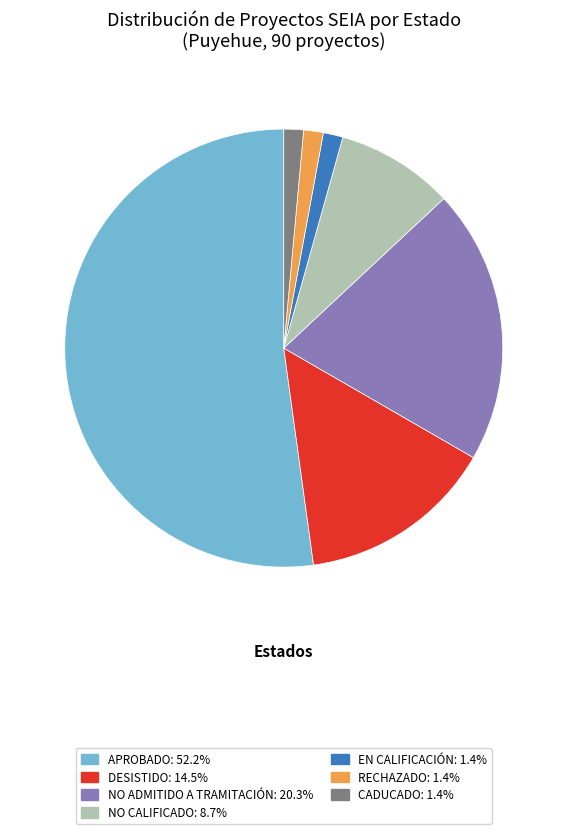

Is there any slice that represents more than half of the pie?

Yes